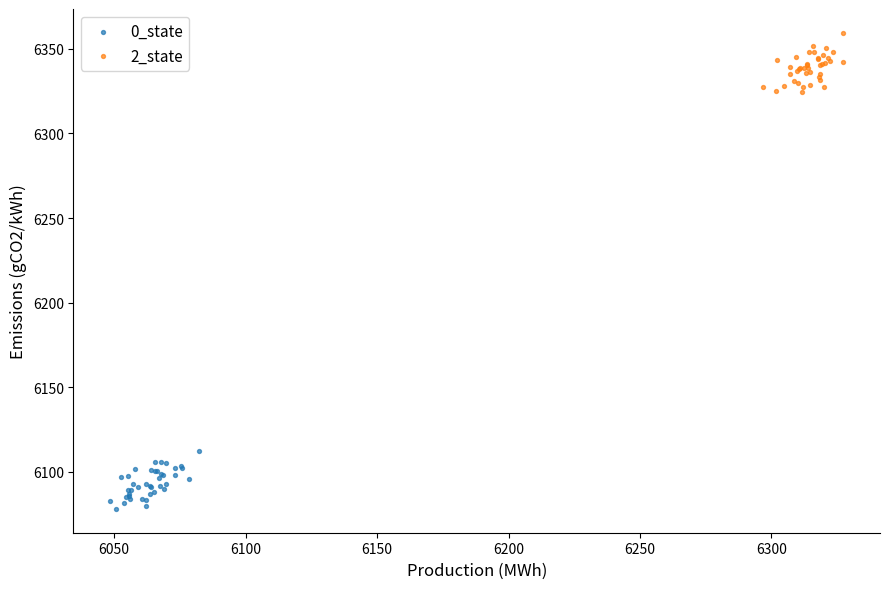

What are all the series names shown in the legend?

0_state, 2_state